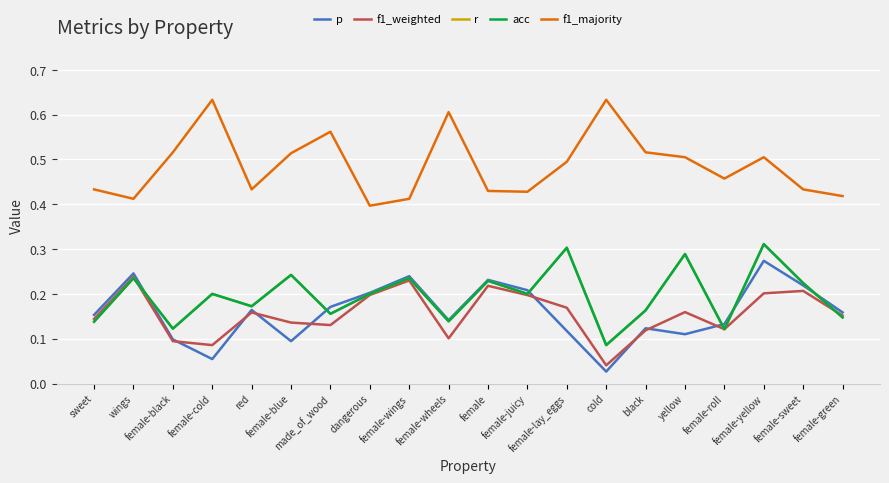

Is this an area chart (filled region under the line)?

No